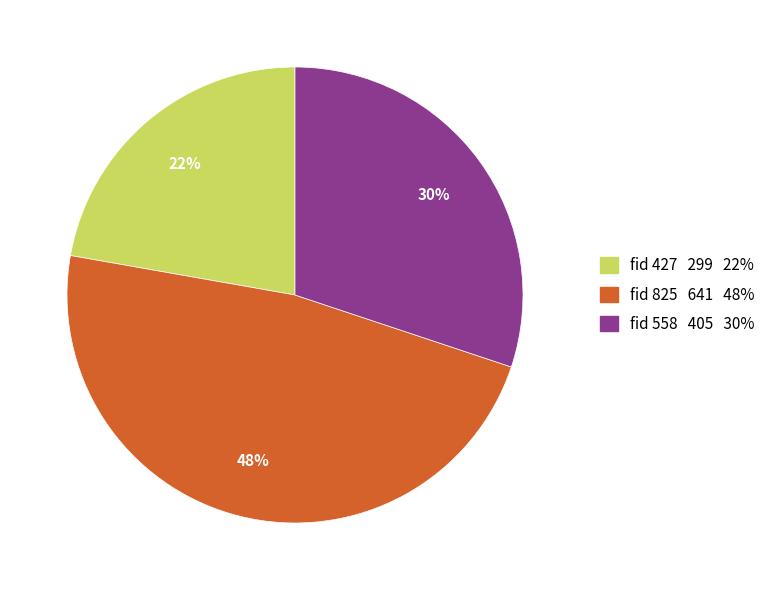

To the nearest percent, what is the average slice percentage?

33%